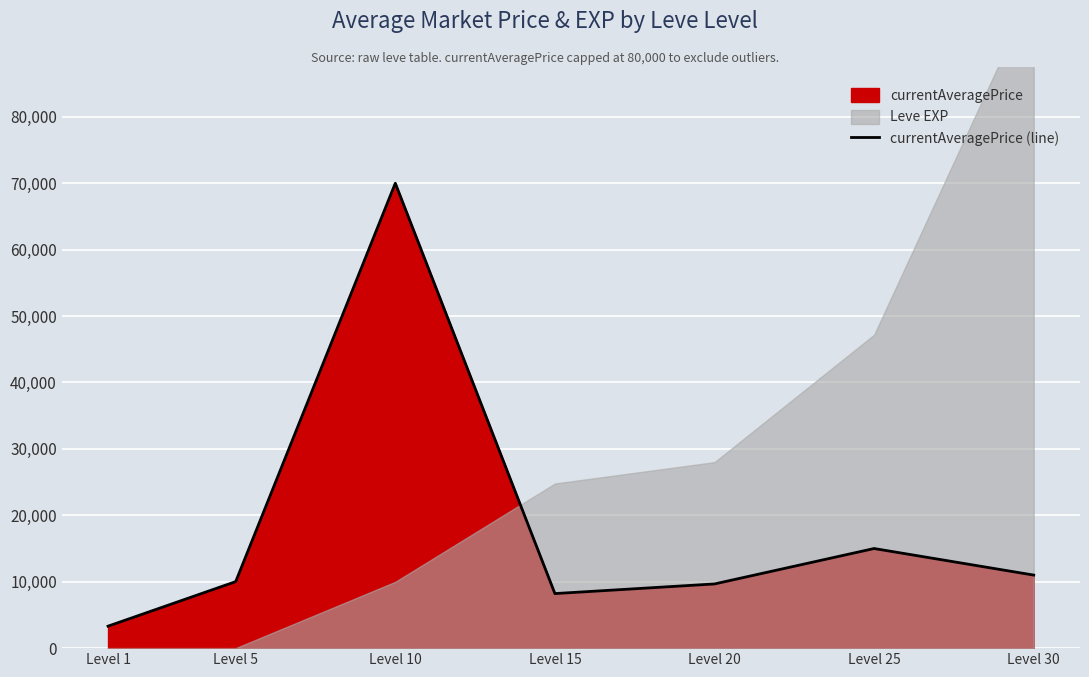

At which category does the chart reach its peak across all series?

Level 10